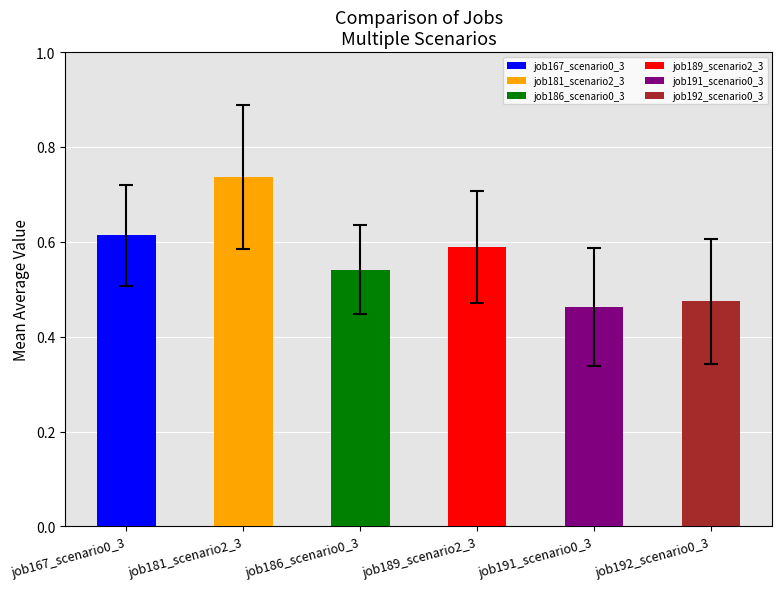

The chart shows a value of 0.6 at job192_scenario0_3. True or false?

False